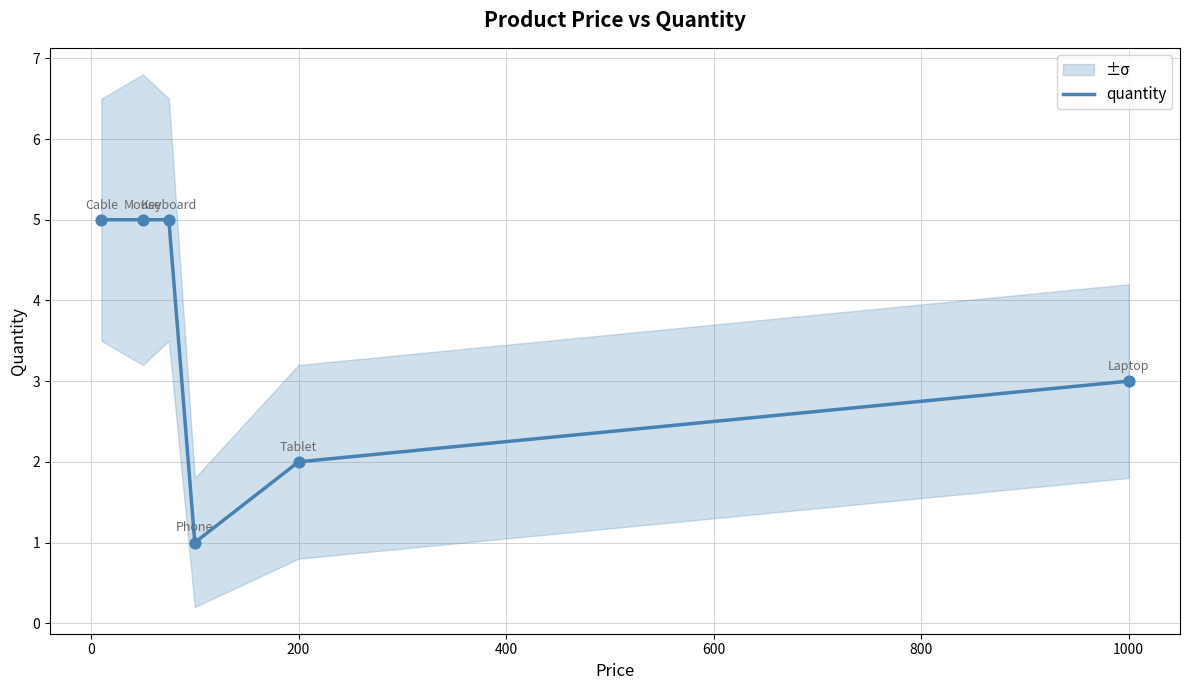

What is the maximum value for quantity?

5